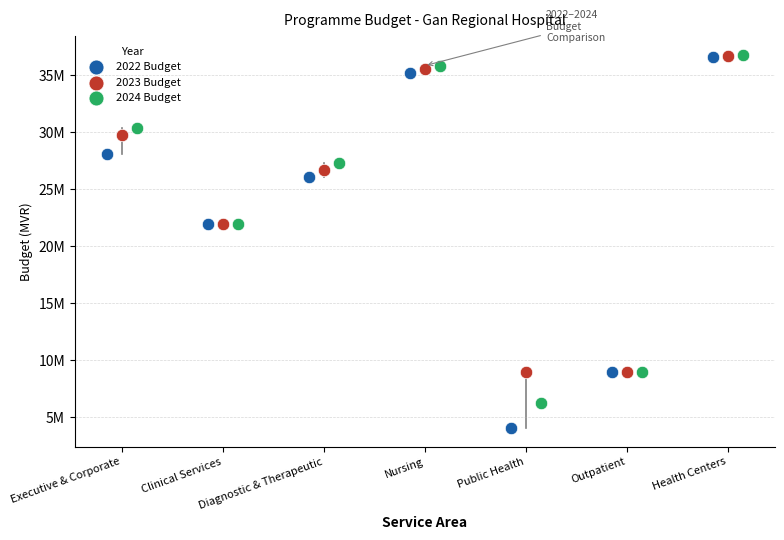

Which series has the largest Y range (max minus min)?

2022 Budget